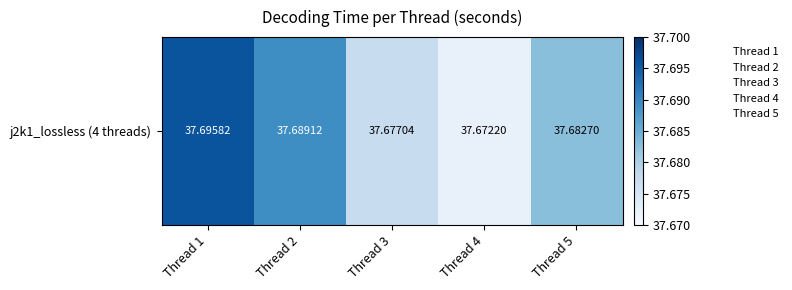

Which label corresponds to the largest value in the chart?

Thread 1